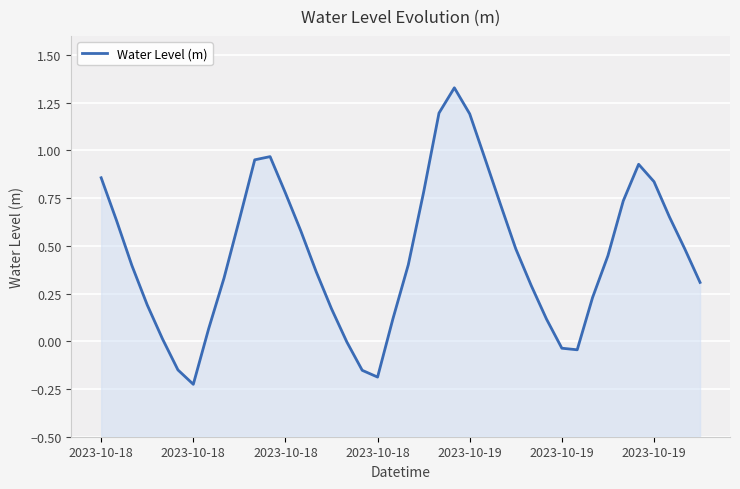

Where does the data first go above 0?

2023-10-18